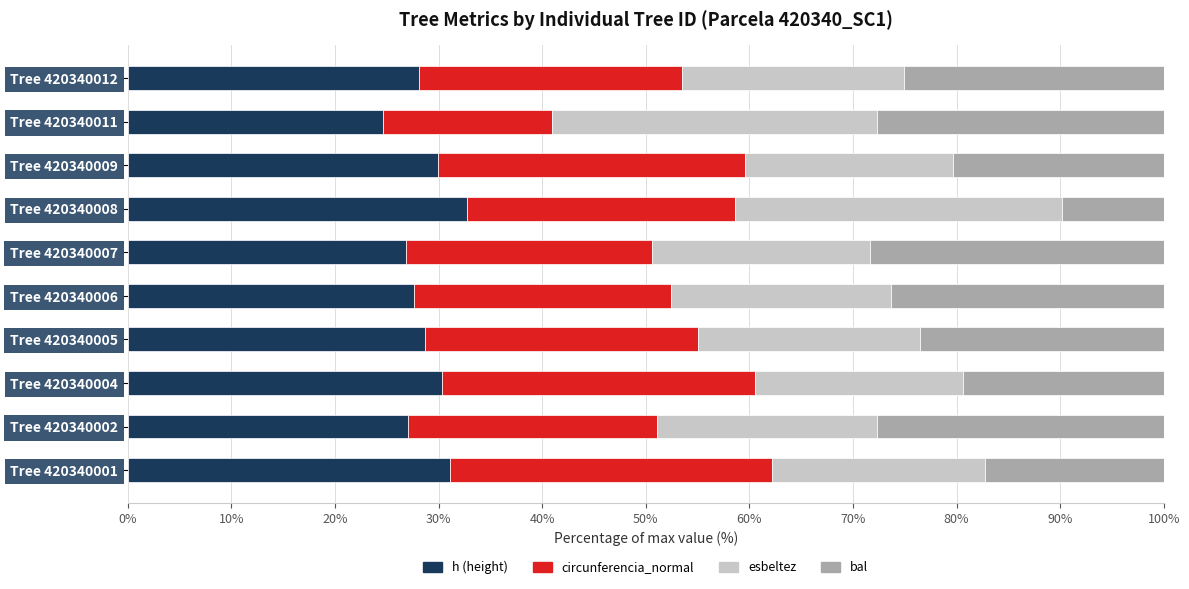

What is the minimum value for h (height)?

24.7